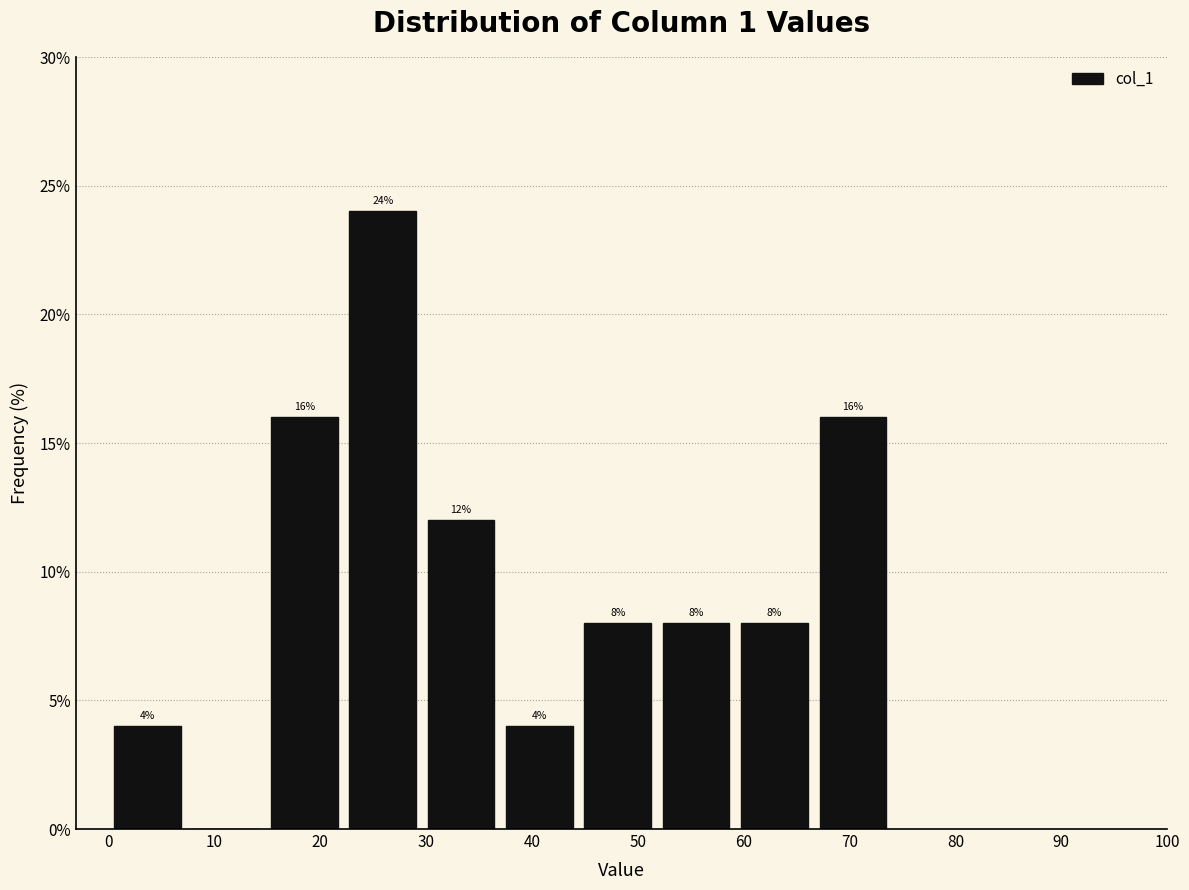

Over which range of the x-axis is the bar tallest?

22.2 to 29.6